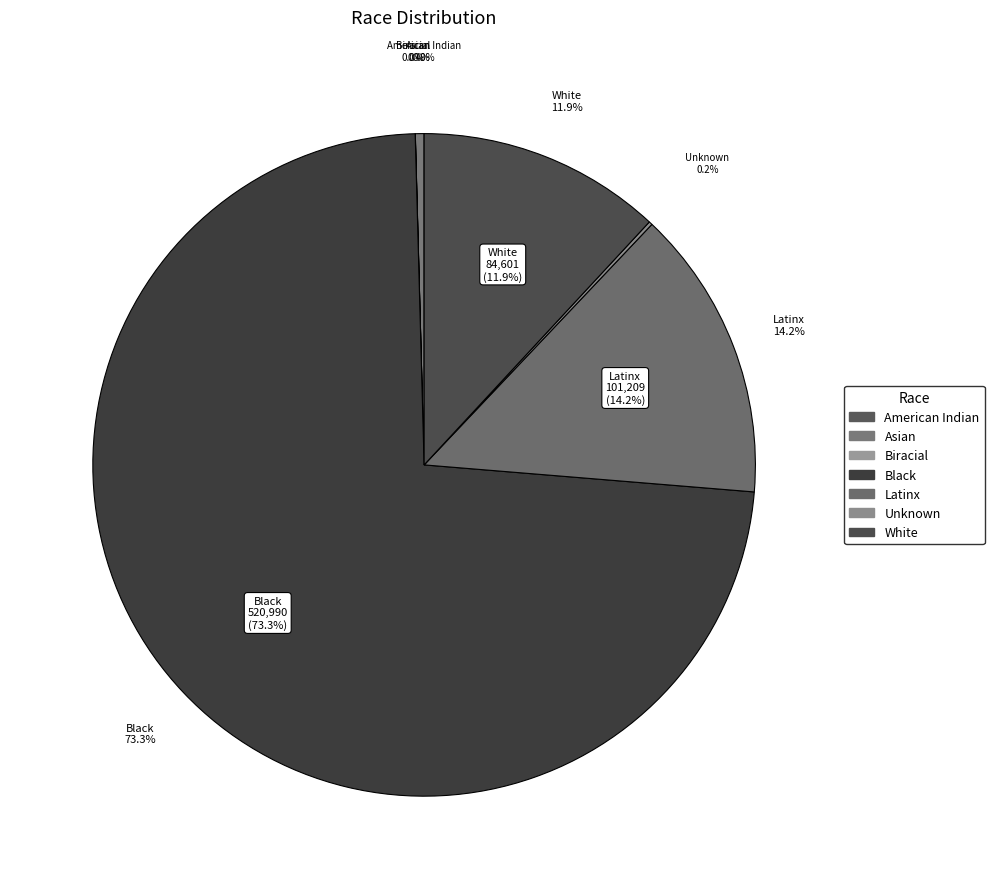

Combined, what portion of the pie is American Indian and White?

11.9%